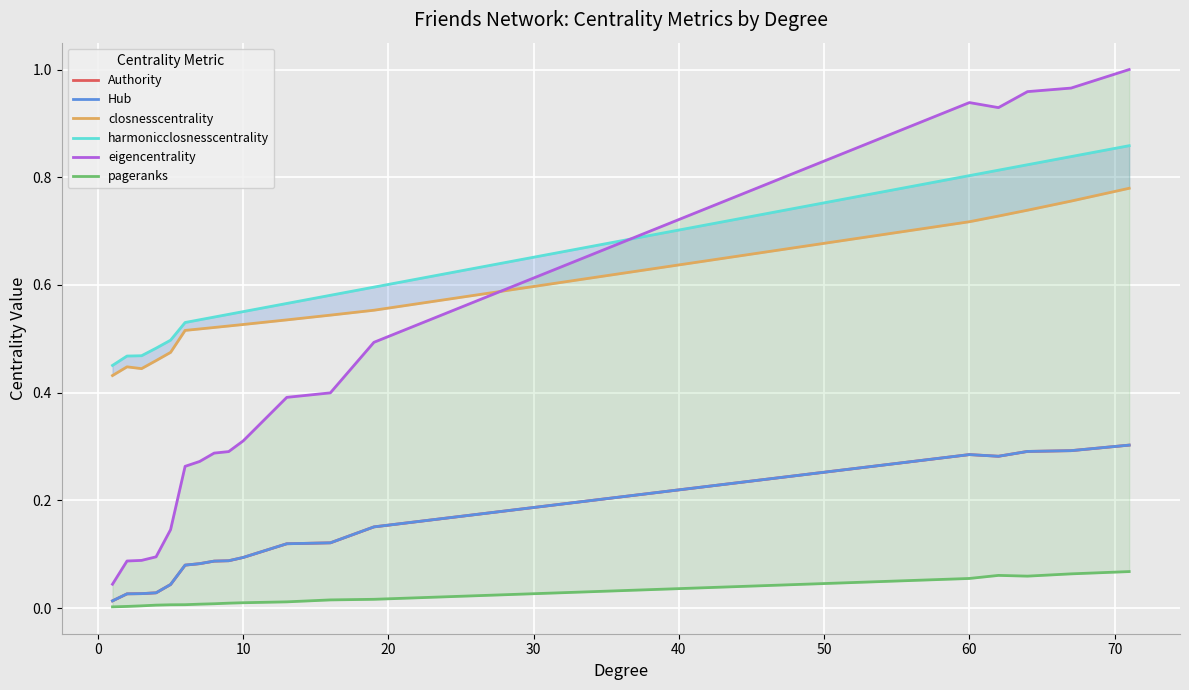

What is the sum of all eigencentrality values?

8.0